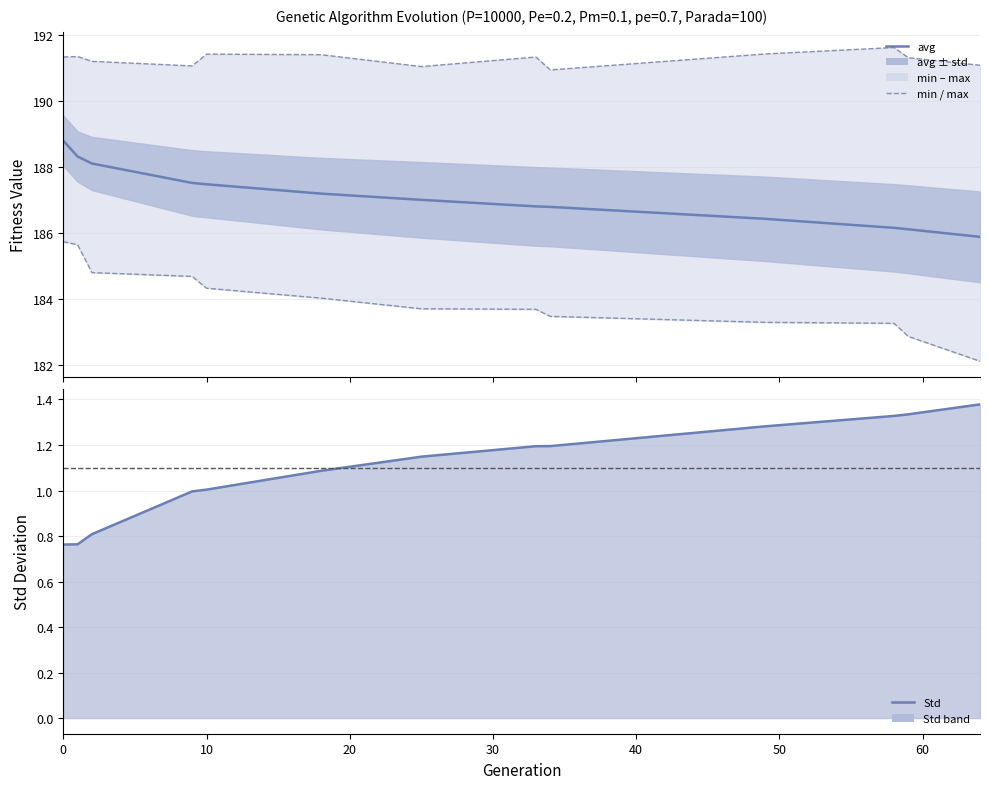

What is the difference between the maximum and minimum values in the max series?

0.7